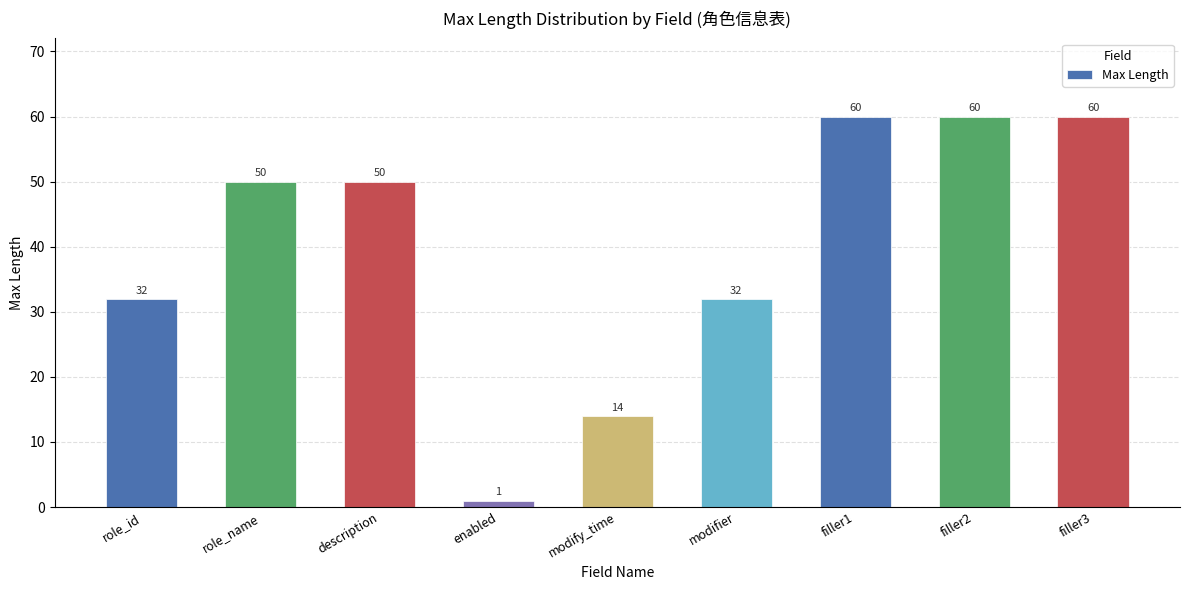

Are the bars grouped side by side (vs. stacked)?

No